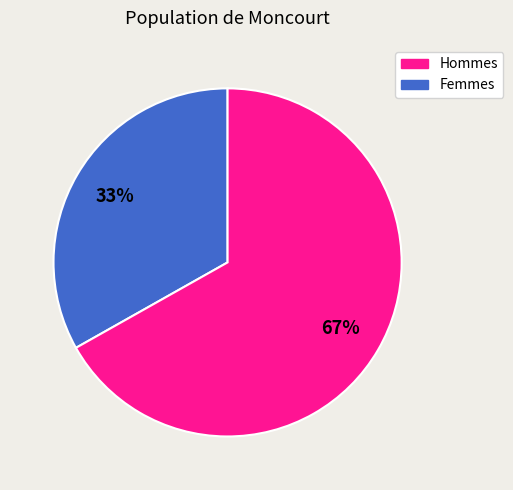

Is there a majority slice in this chart?

Yes